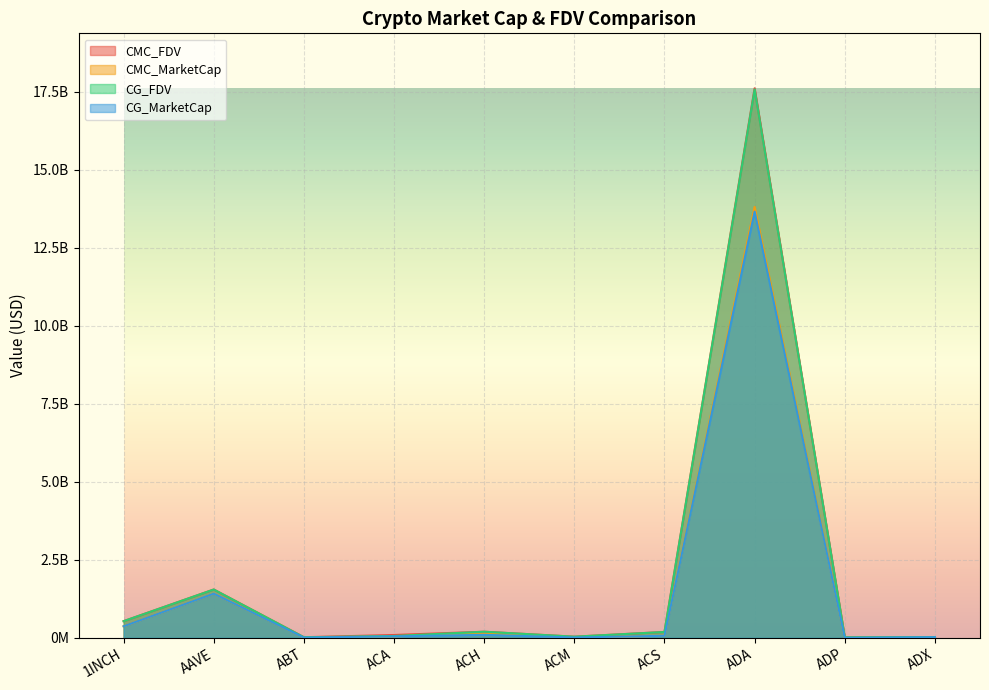

Is it true that CMC_MarketCap equals 11312973.8 at ACM?

True